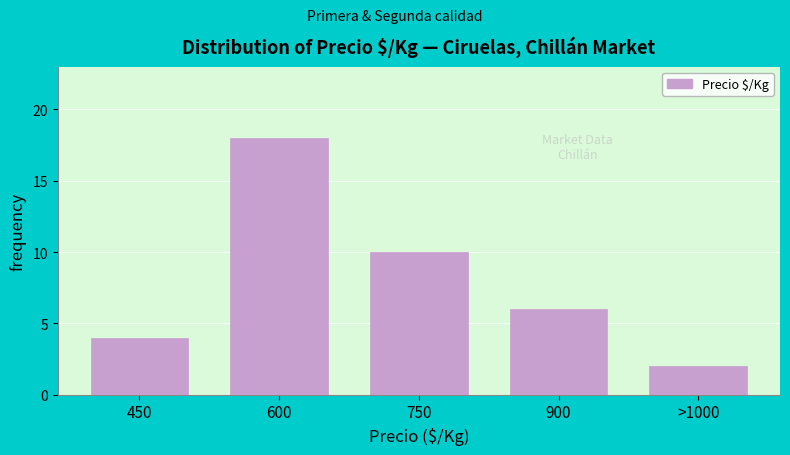

Reading left to right, transcribe all the data shown in this chart.

450=4	600=18	750=10	900=6	>1000=2